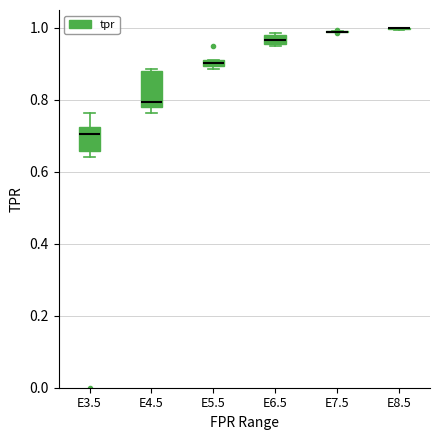

Which box is the tallest, from its lower edge to its upper edge?

E4.5